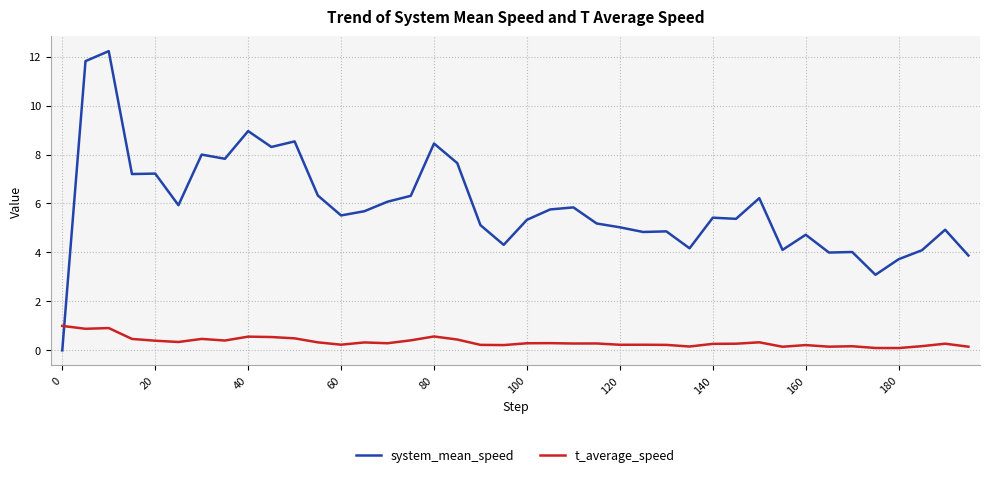

Count the number of categories in the chart.

40